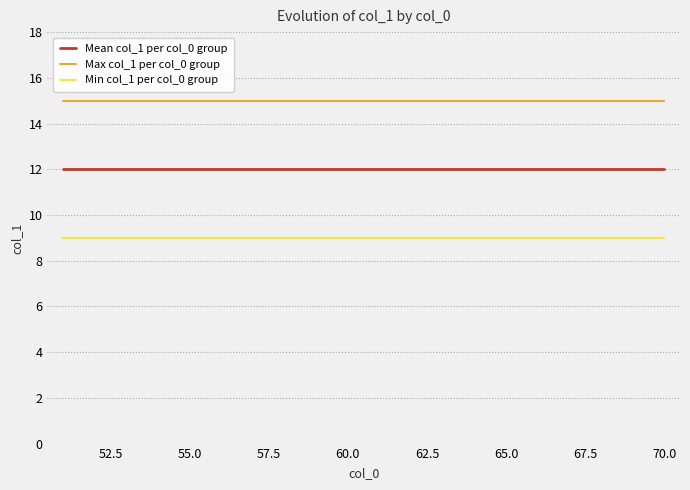

True or false: Max col_1 per col_0 group and Min col_1 per col_0 group cross at least once.

False